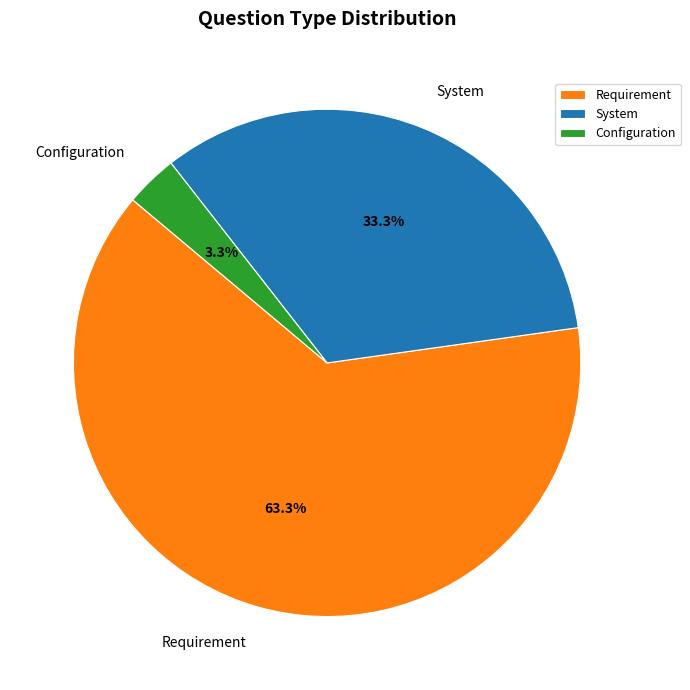

Is it true that System is 16% of the pie?

False